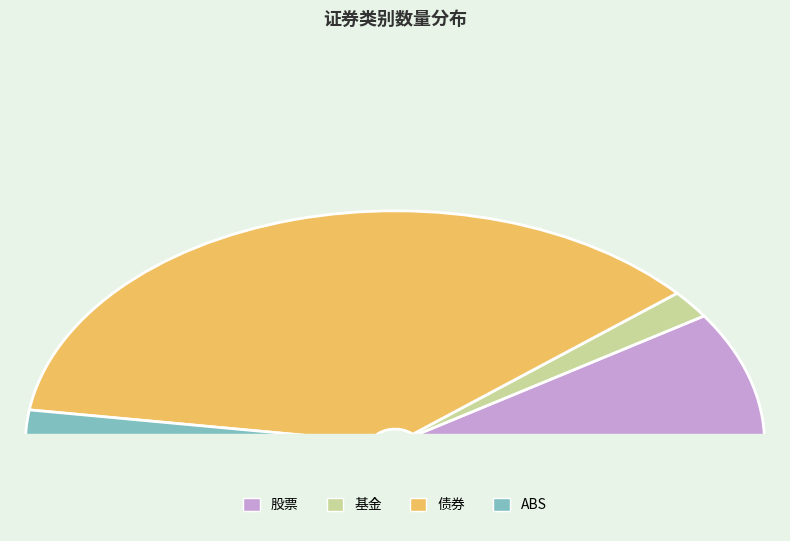

To the nearest percent, what is the average slice percentage?

25%